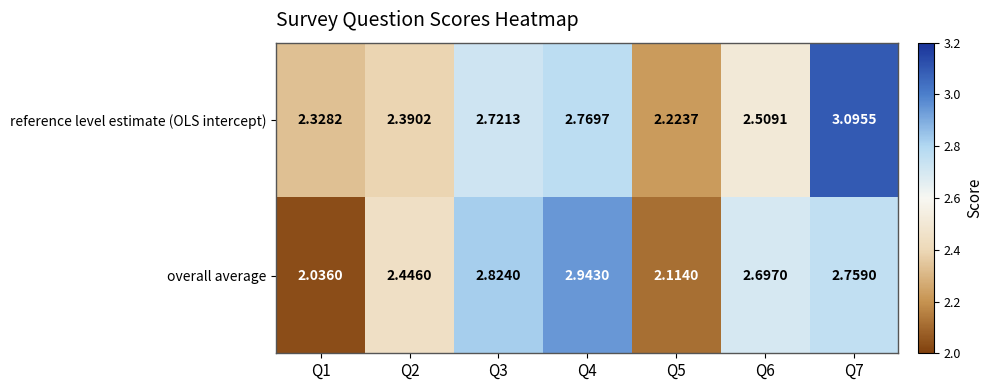

Between Q3 and Q6, which series saw the biggest shift?

reference level estimate (OLS intercept)